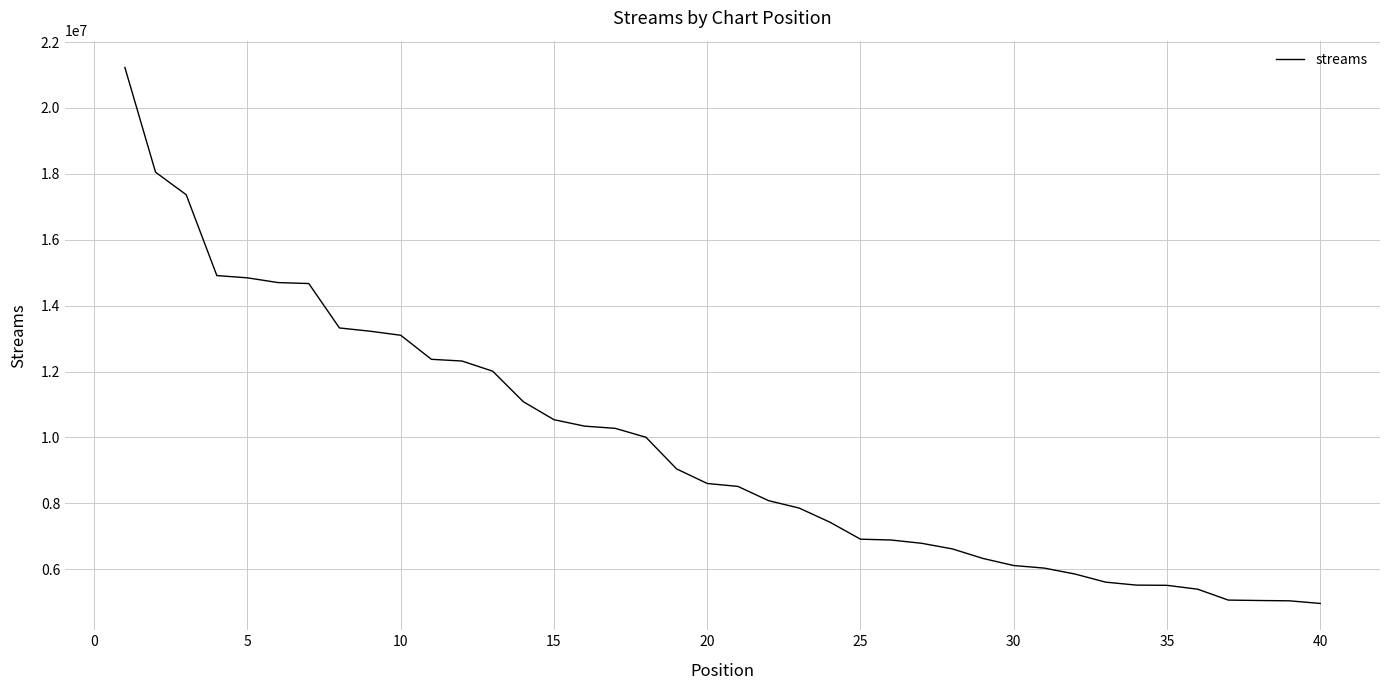

What is the maximum value shown in the chart?

21229827